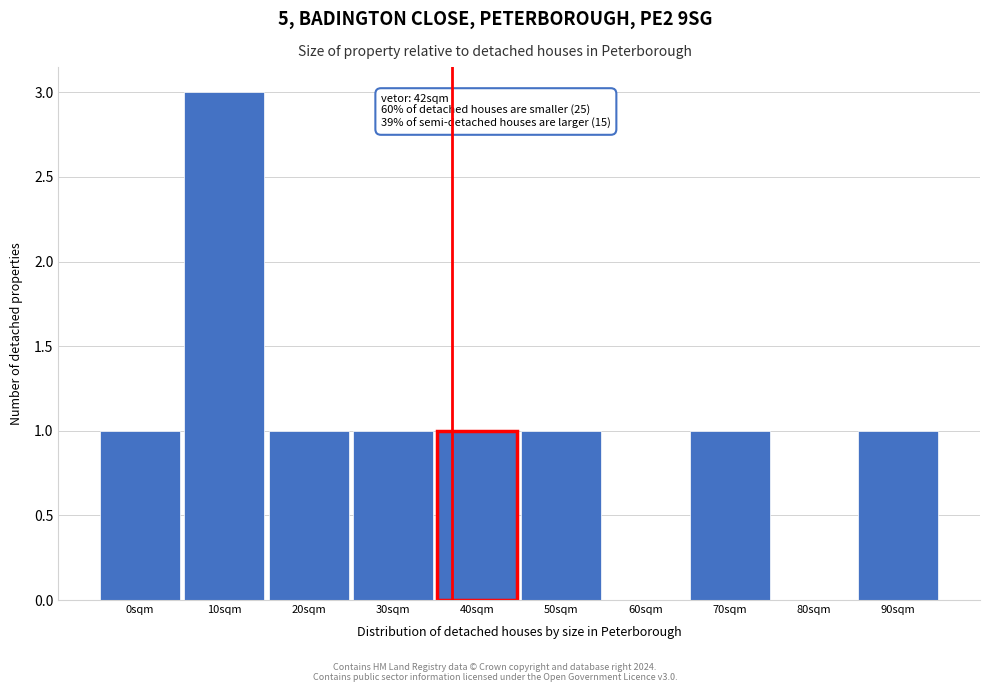

Reading right to left, extract all data points from this chart.

90sqm=1	80sqm=0	70sqm=1	60sqm=0	50sqm=1	40sqm=1	30sqm=1	20sqm=1	10sqm=3	0sqm=1